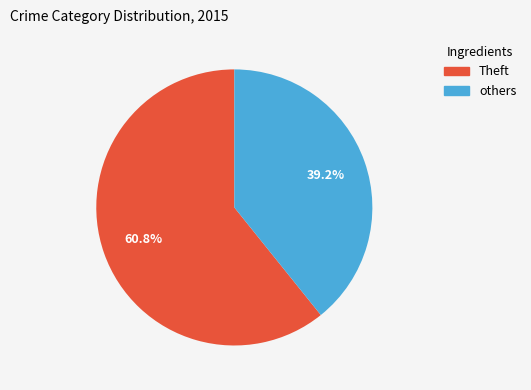

Does any single category account for the majority?

Yes